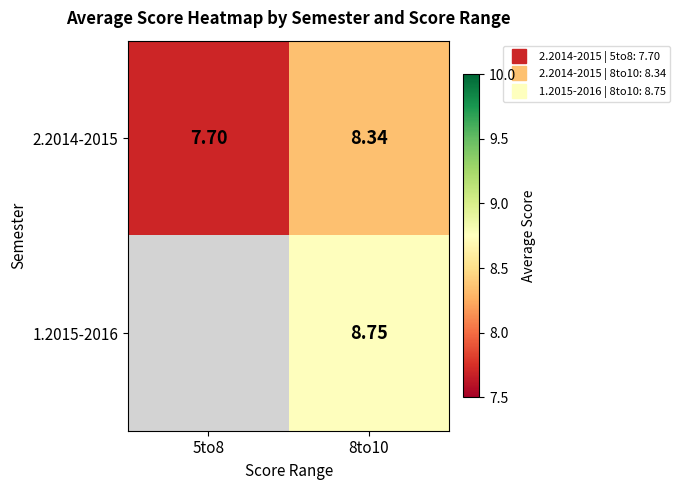

Rank the series at 5to8 from highest to lowest value.

2.2014-2015, 1.2015-2016